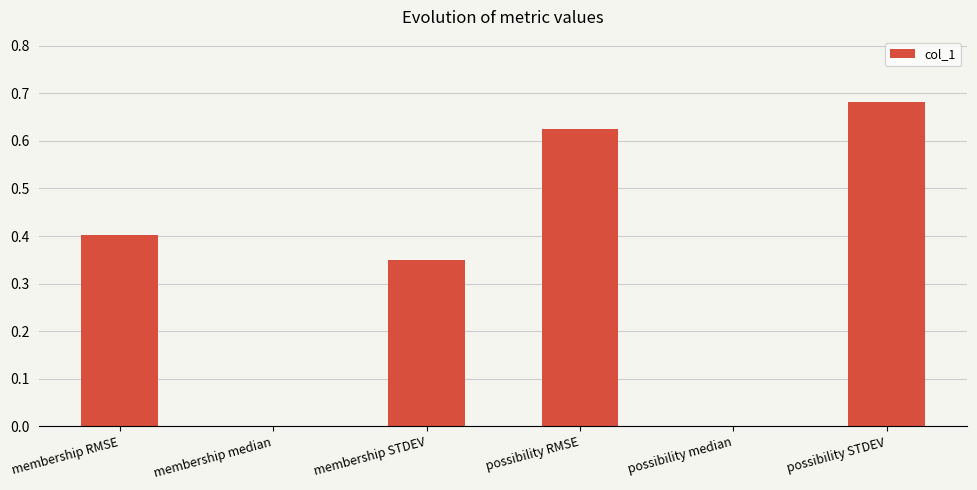

Is it true that the value at membership RMSE is 0.1?

False